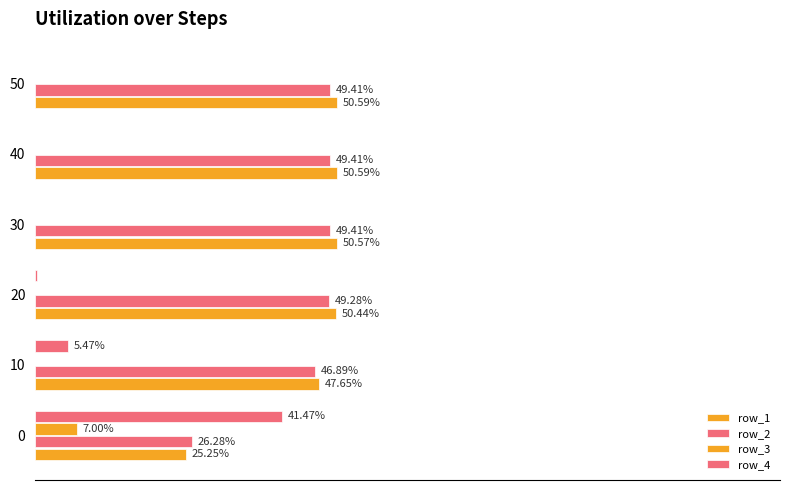

What is the maximum value shown in the chart?

0.5